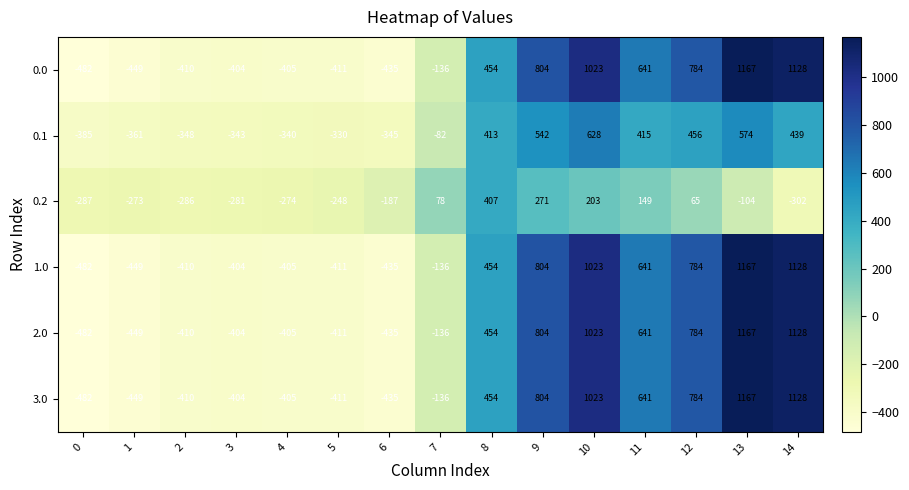

Count the number of data series in this chart.

6